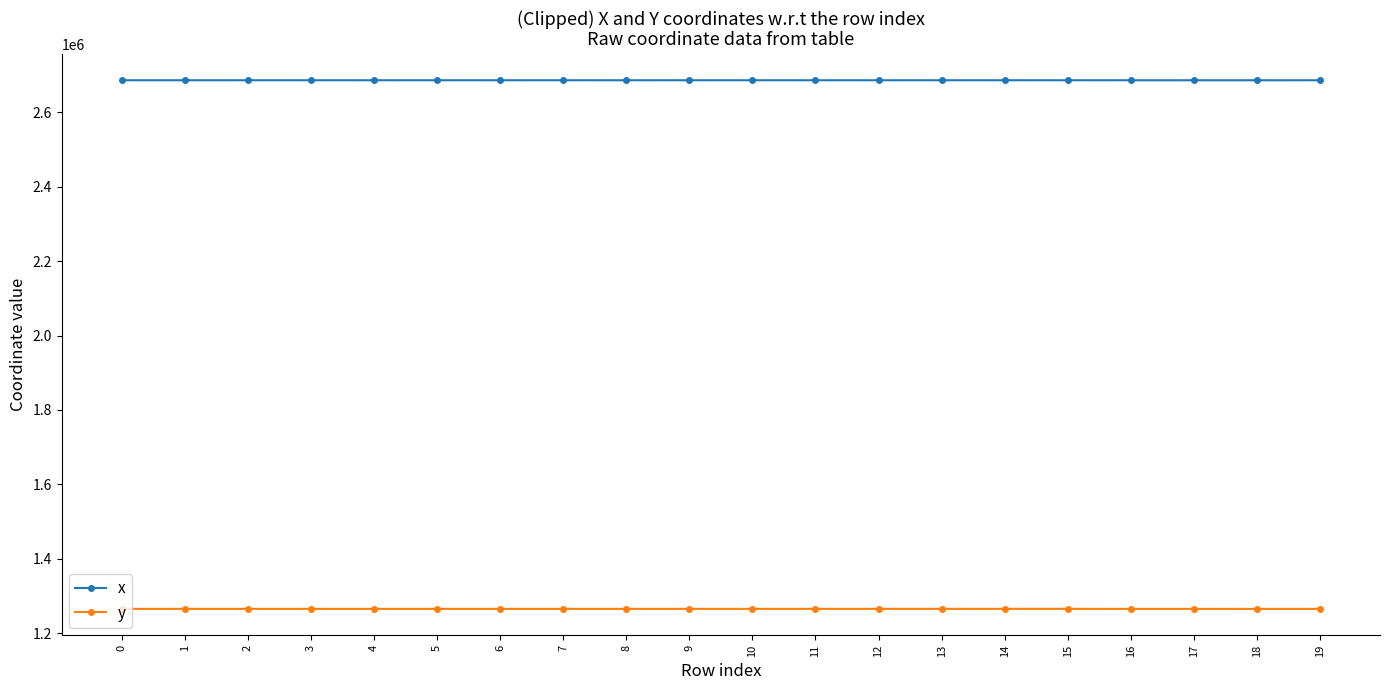

Does the chart display data point markers on the line(s)?

Yes